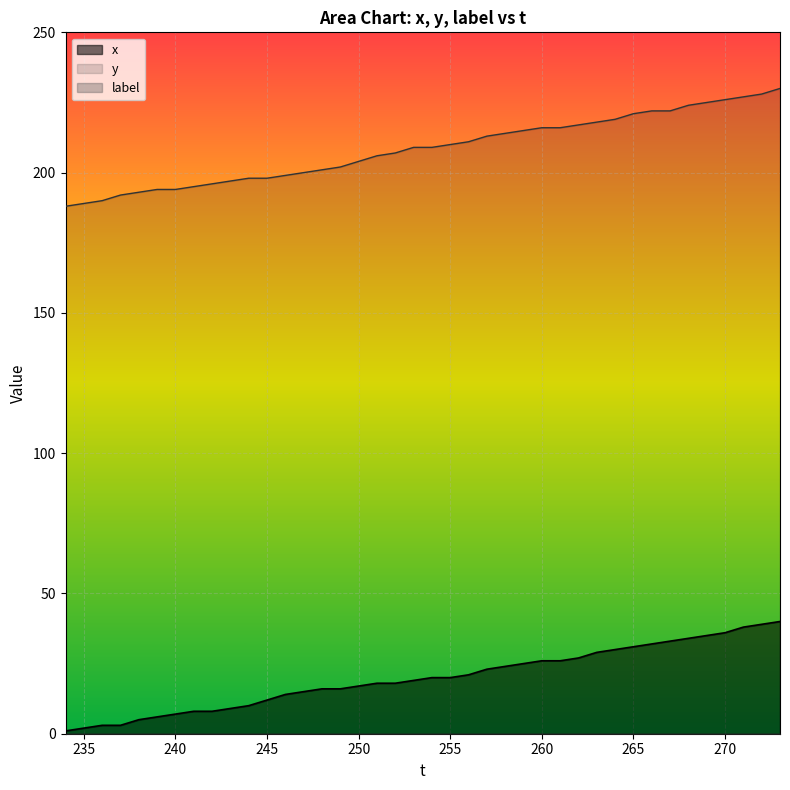

True or false: x and y cross at least once.

False